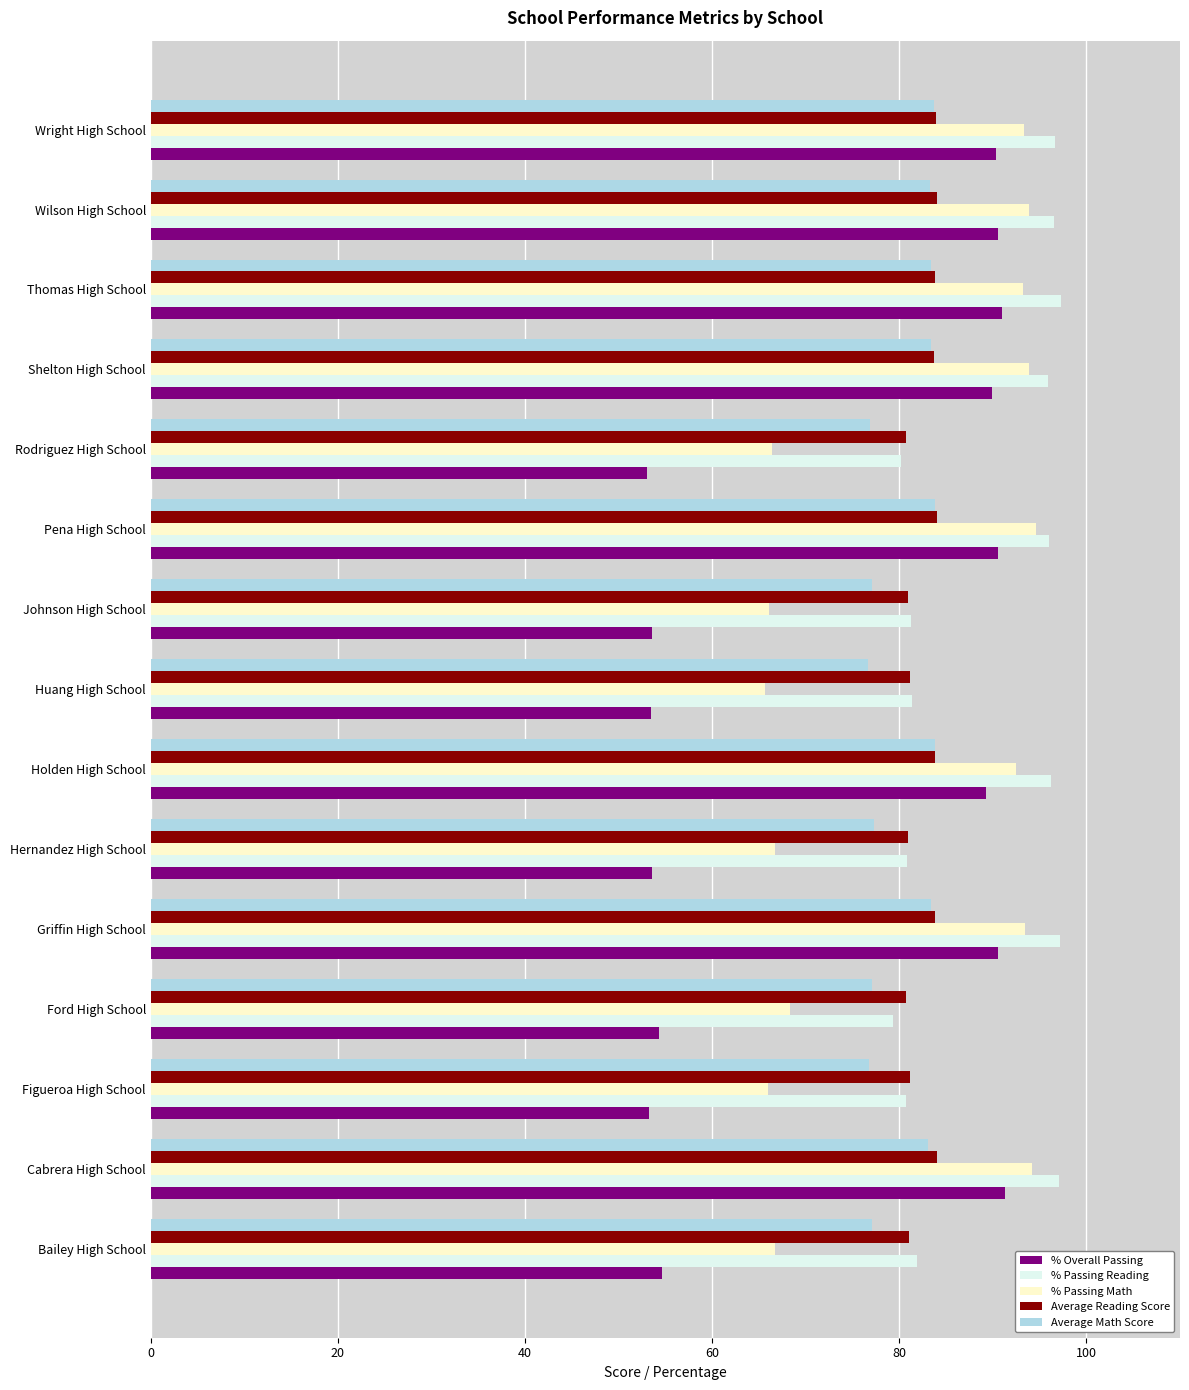

What is the difference between the maximum and minimum values in the % Passing Math series?

28.9